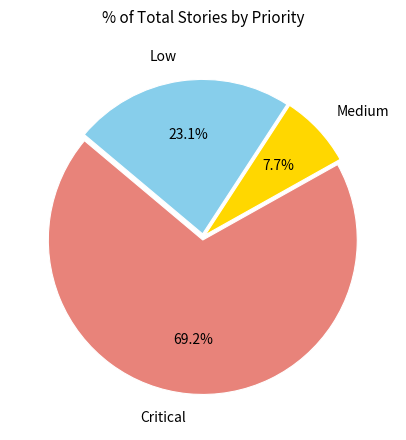

Is there any slice that represents more than half of the pie?

Yes